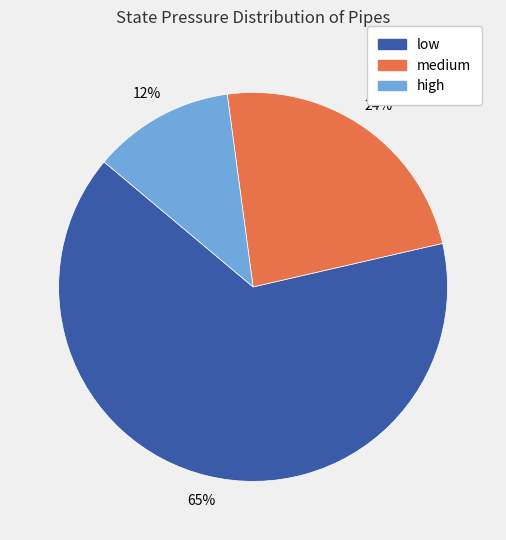

To the nearest percent, what is the combined percentage of low and high?

76%